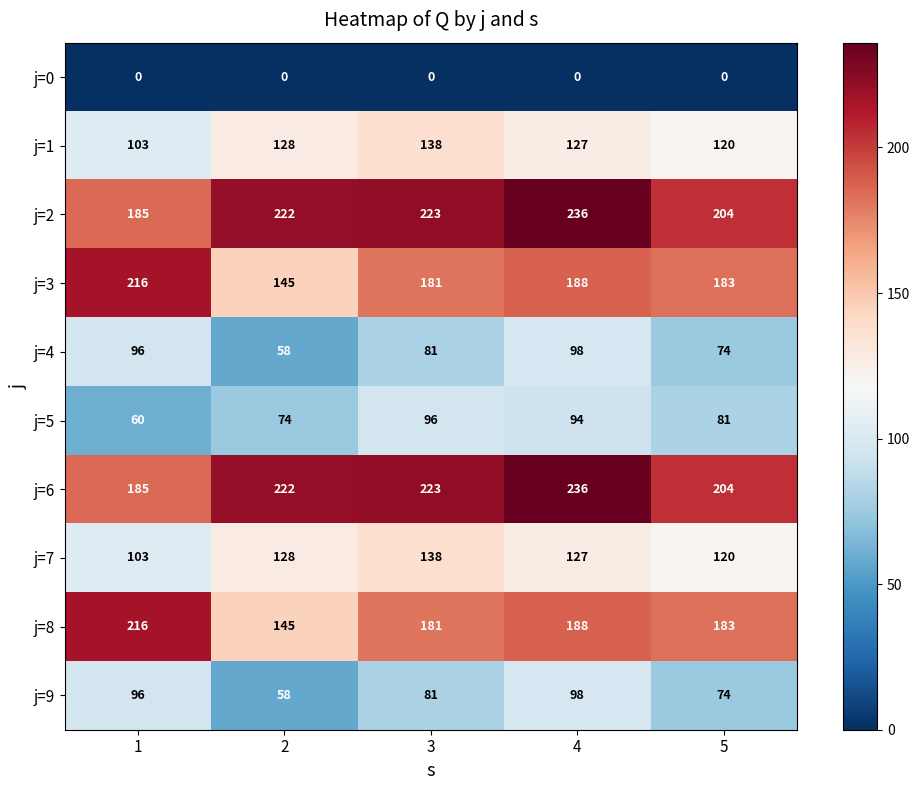

What is the sum of all j=3 values?

913